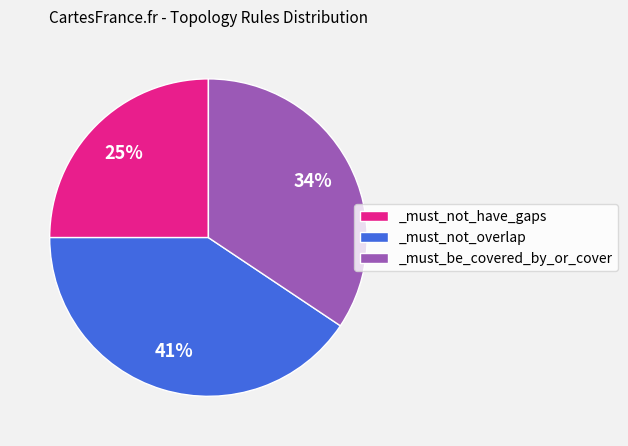

What percentage is the _must_not_have_gaps slice, to the nearest percent?

25%